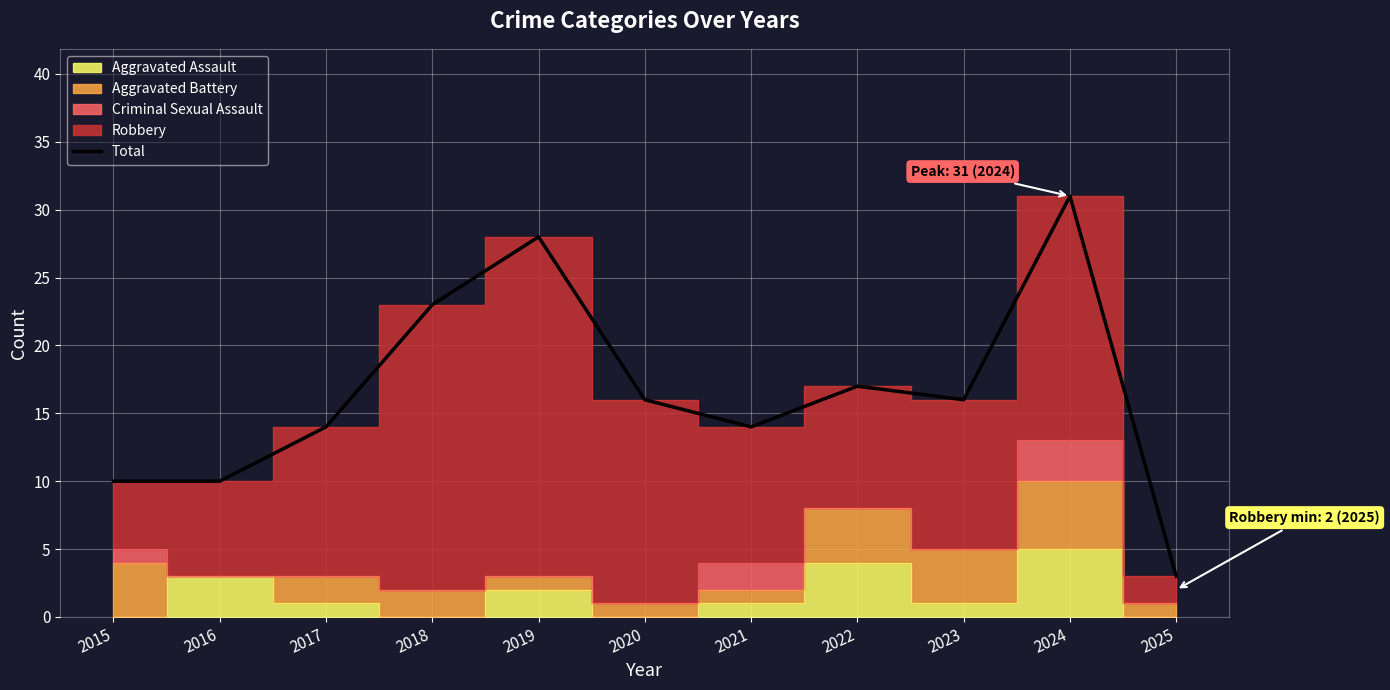

How many interior local peaks (higher than both neighbors) does the data have?

3